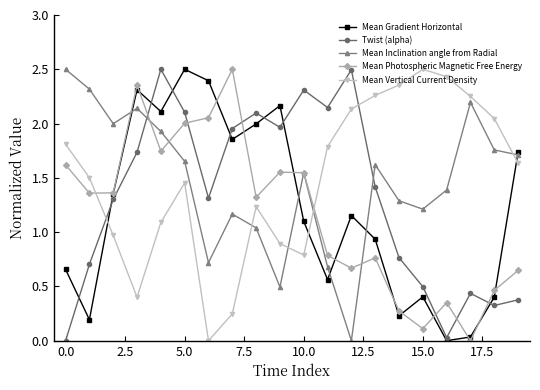

How many times do Mean Photospheric Magnetic Free Energy and Mean Vertical Current Density cross each other?

2